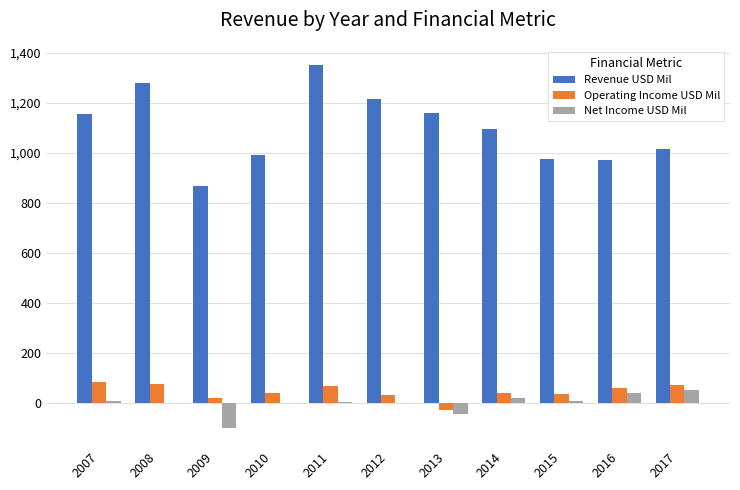

Is it true that Net Income USD Mil equals 2 at 2010?

True